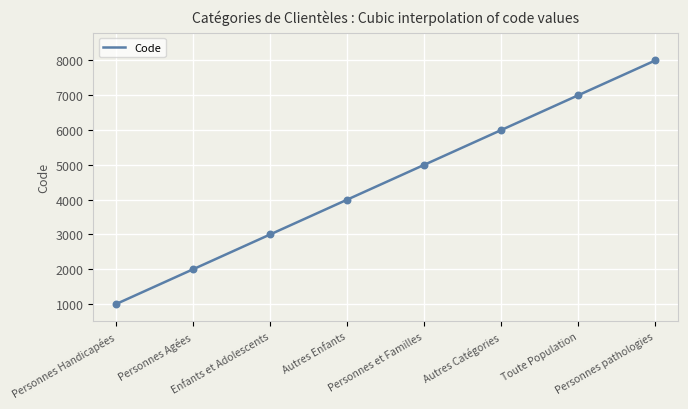

Approximately how many times larger is the value at Personnes Handicapées compared to Personnes pathologies?

0.1